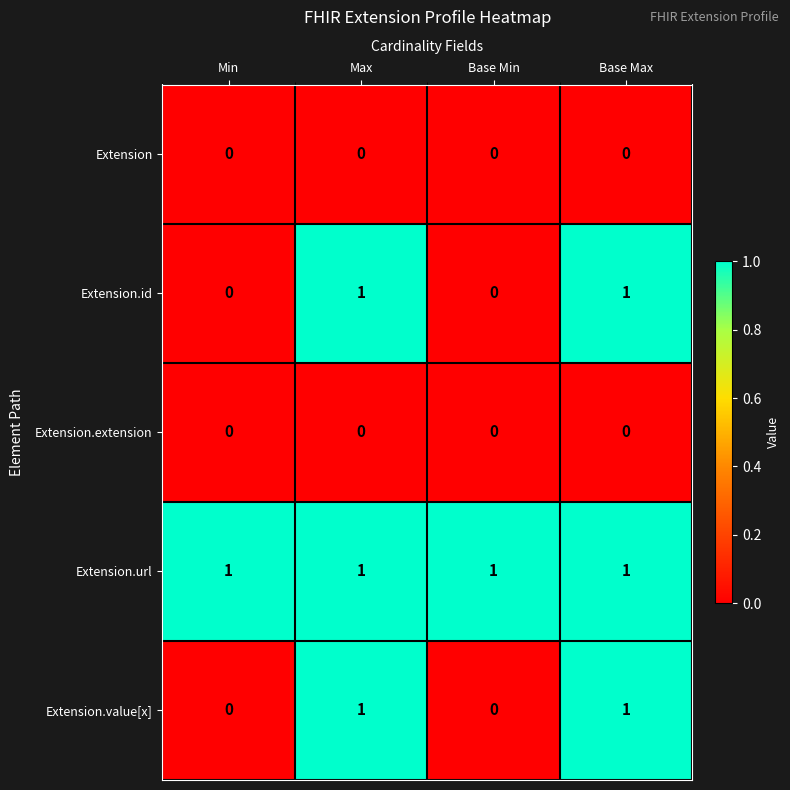

Which series has the largest total across all categories?

Extension.url